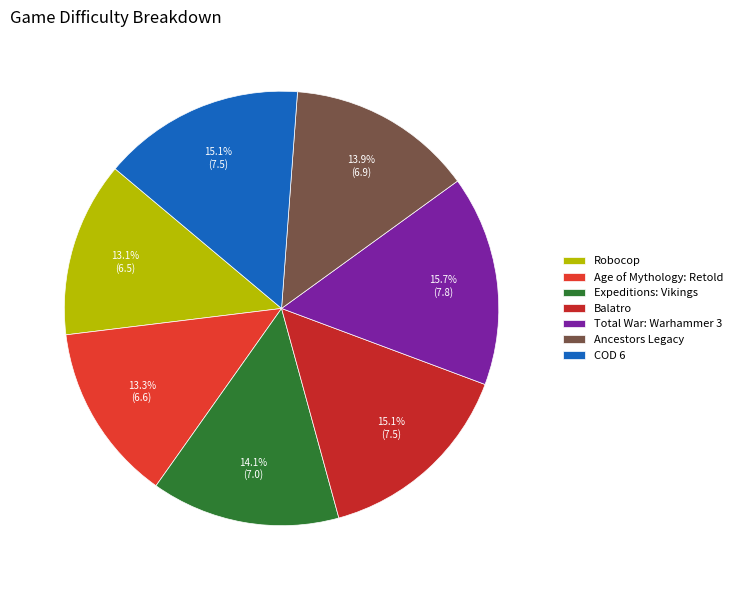

What is the smallest slice in the pie chart?

Robocop